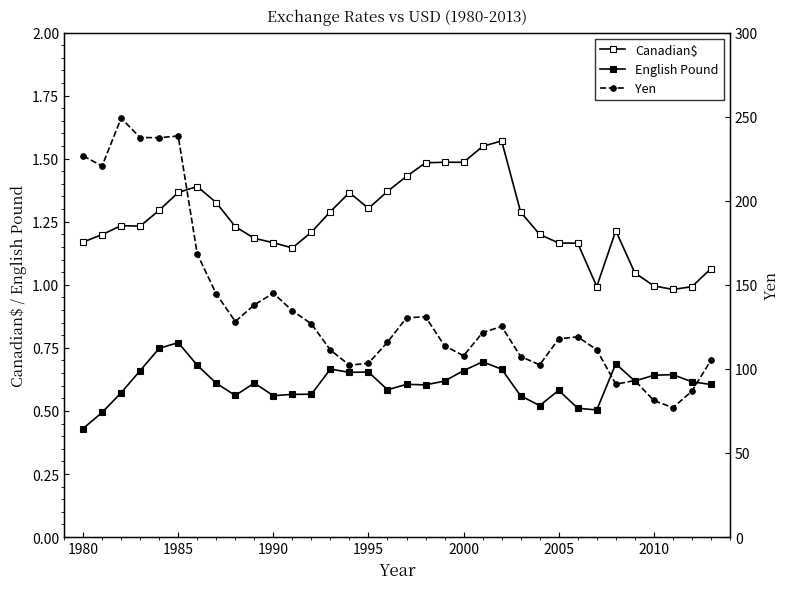

How many values in the Canadian$ series are below 1?

4